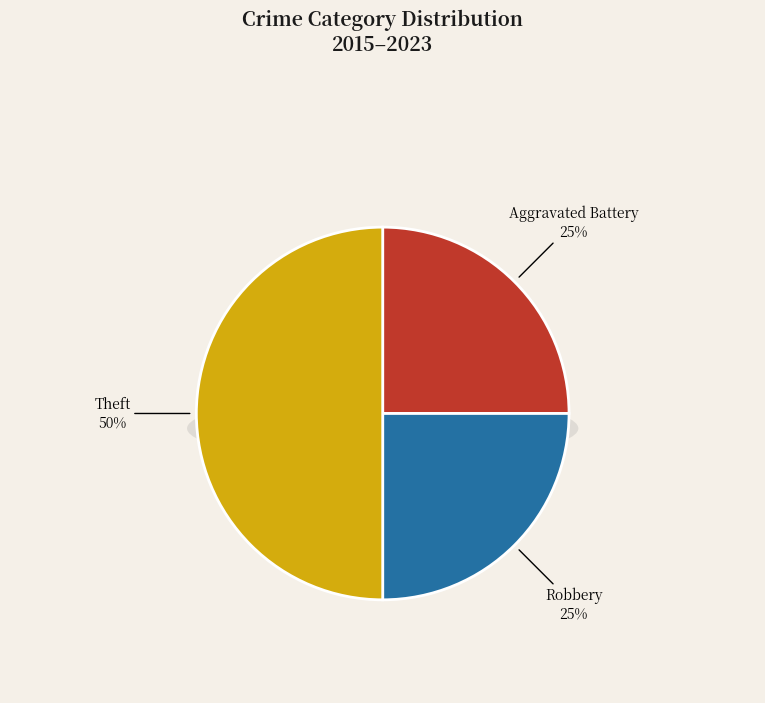

To the nearest percent, what is the difference between the largest and smallest slice percentages?

25%